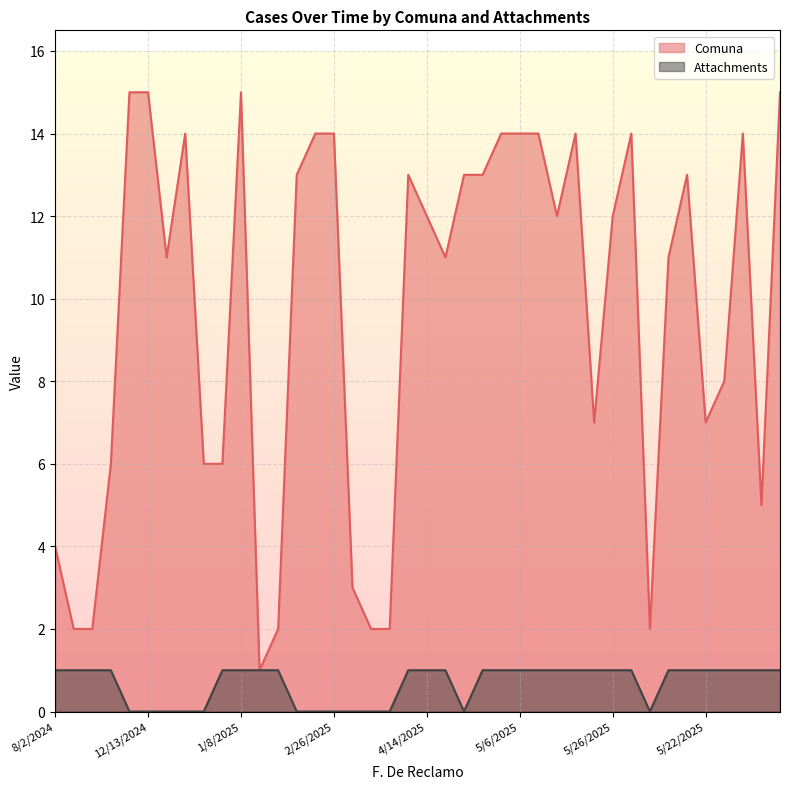

Reading right to left, transcribe all the data shown in this chart.

Comuna: 15	5	14	8	7	13	11	2	14	12	7	14	12	14	14	14	13	13	11	12	13	2	2	3	14	14	13	2	1	15	6	6	14	11	15	15	6	2	2	4
Attachments: 1	1	1	1	1	1	1	0	1	1	1	1	1	1	1	1	1	0	1	1	1	0	0	0	0	0	0	1	1	1	1	0	0	0	0	0	1	1	1	1